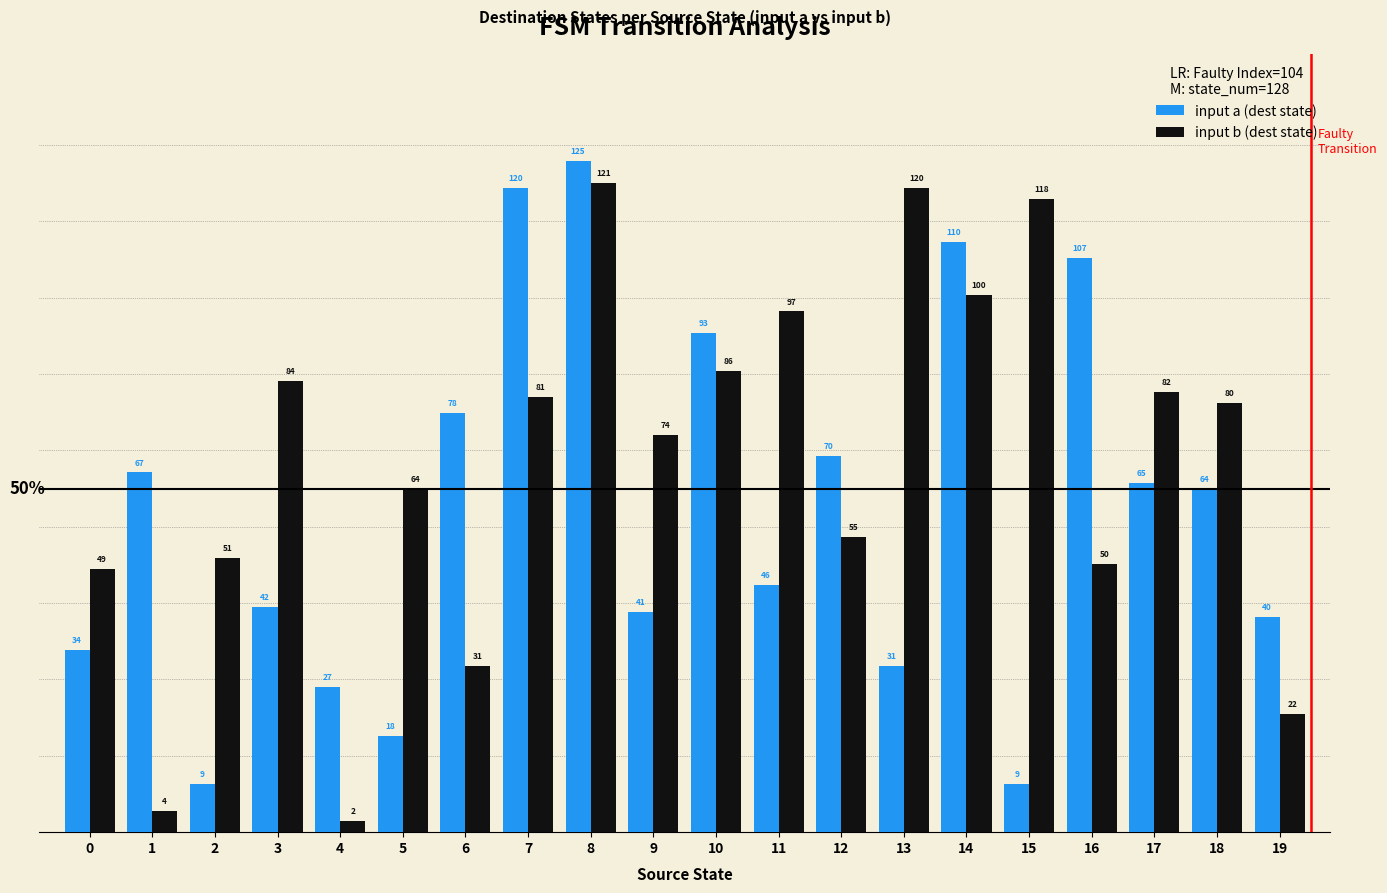

Reading right to left, transcribe all the data shown in this chart.

input a (dest state): 40	64	65	107	9	110	31	70	46	93	41	125	120	78	18	27	42	9	67	34
input b (dest state): 22	80	82	50	118	100	120	55	97	86	74	121	81	31	64	2	84	51	4	49